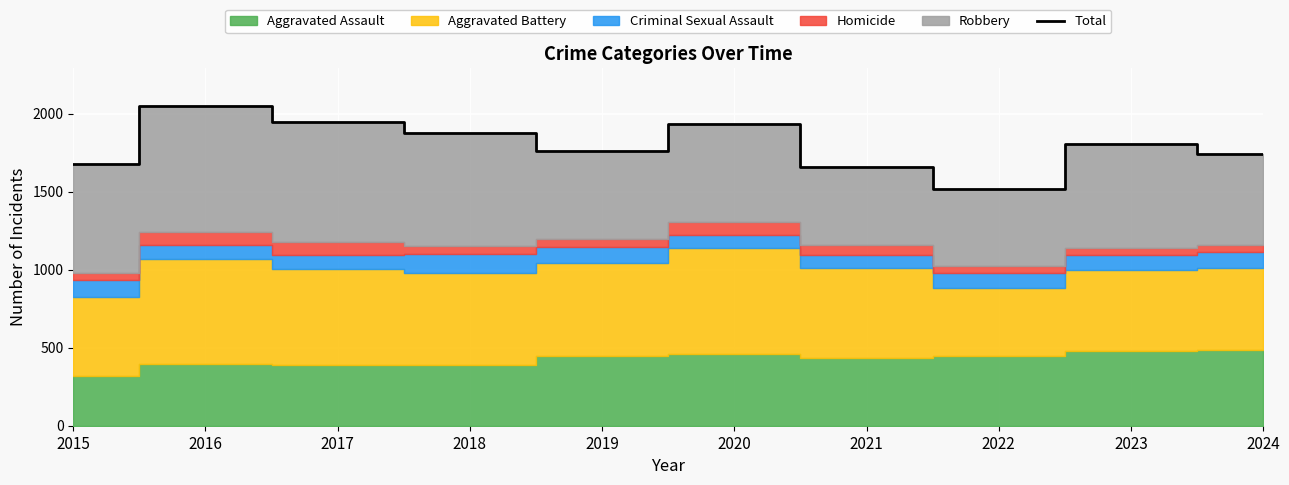

The value at 2016 is 1424. True or false?

False